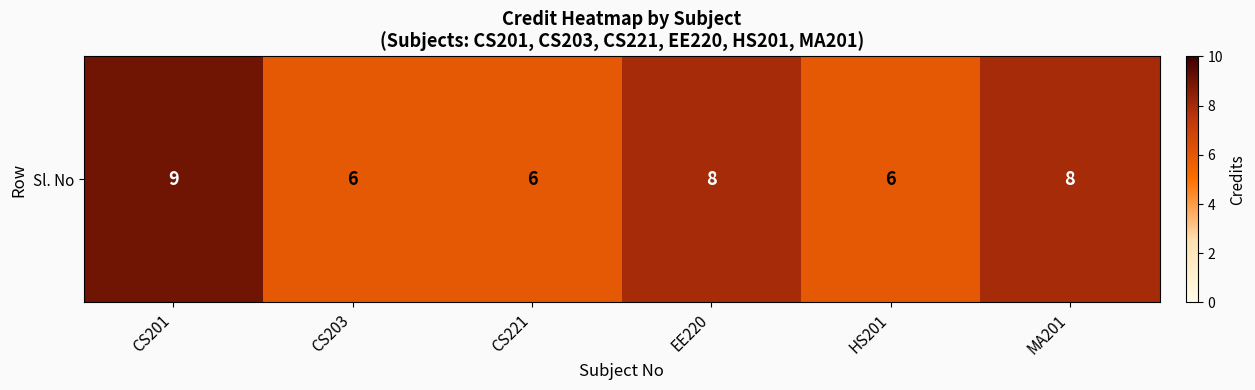

How many data points does each series have?

6